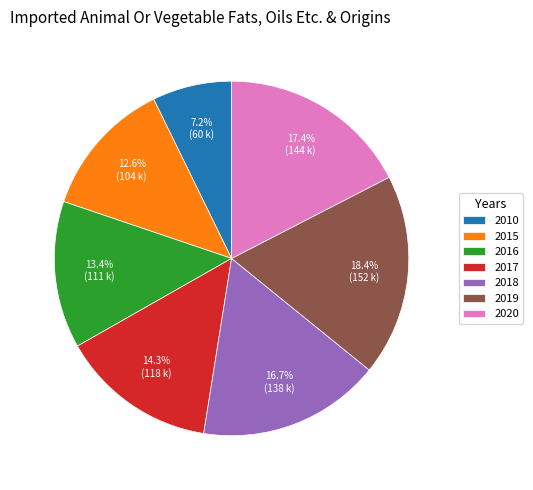

How many slices are in this pie chart?

7